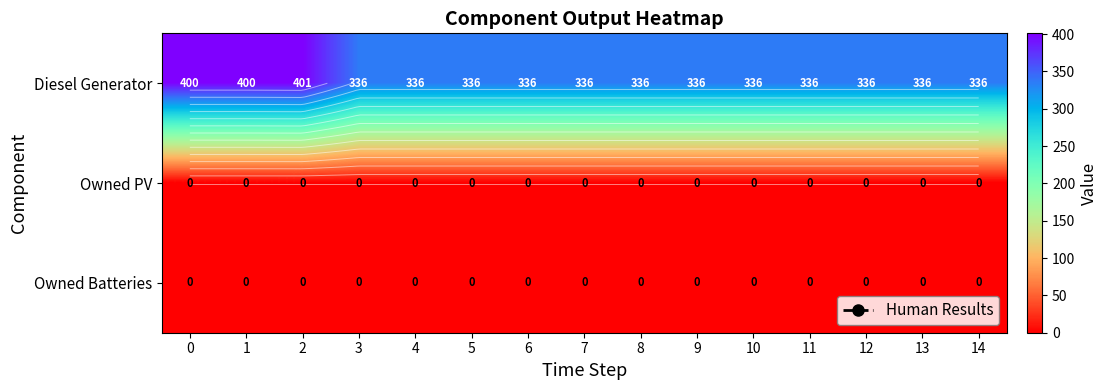

Which label corresponds to the largest value in the chart?

2